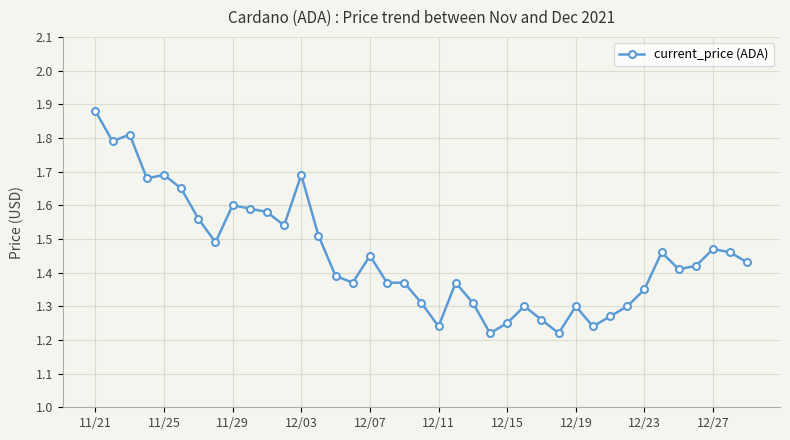

True or false: the data has more than 2 interior local peaks.

True